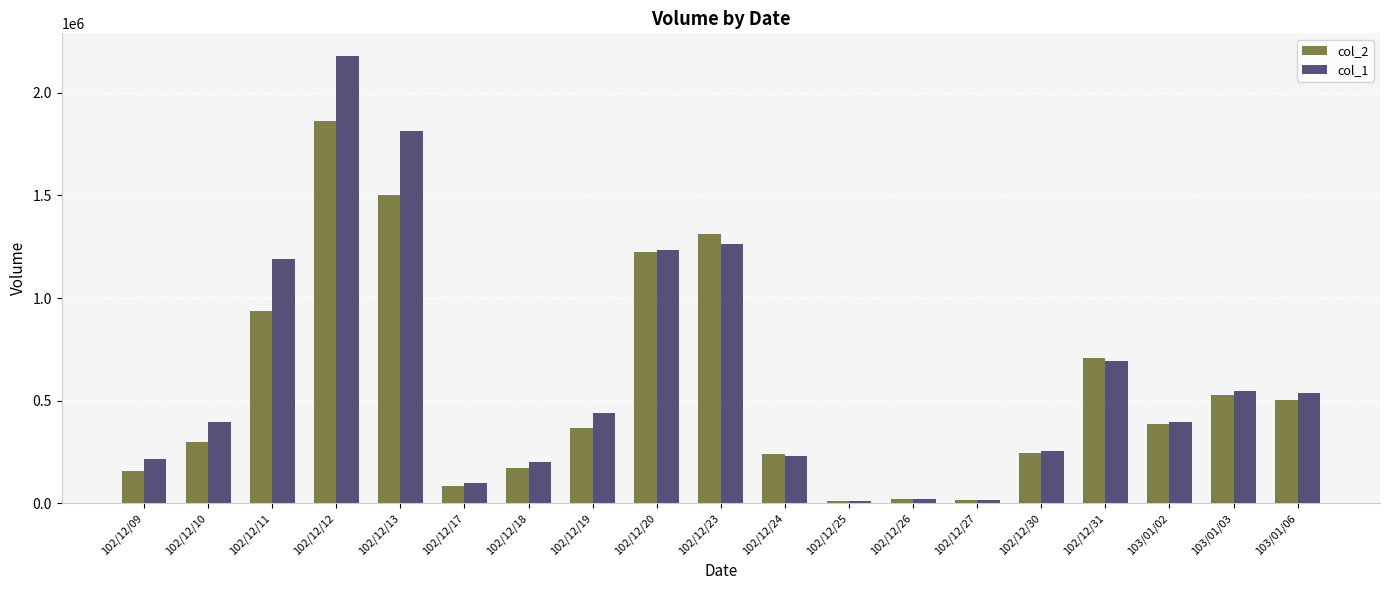

What is the value of the col_2 bar at the 19th from the left?

505320